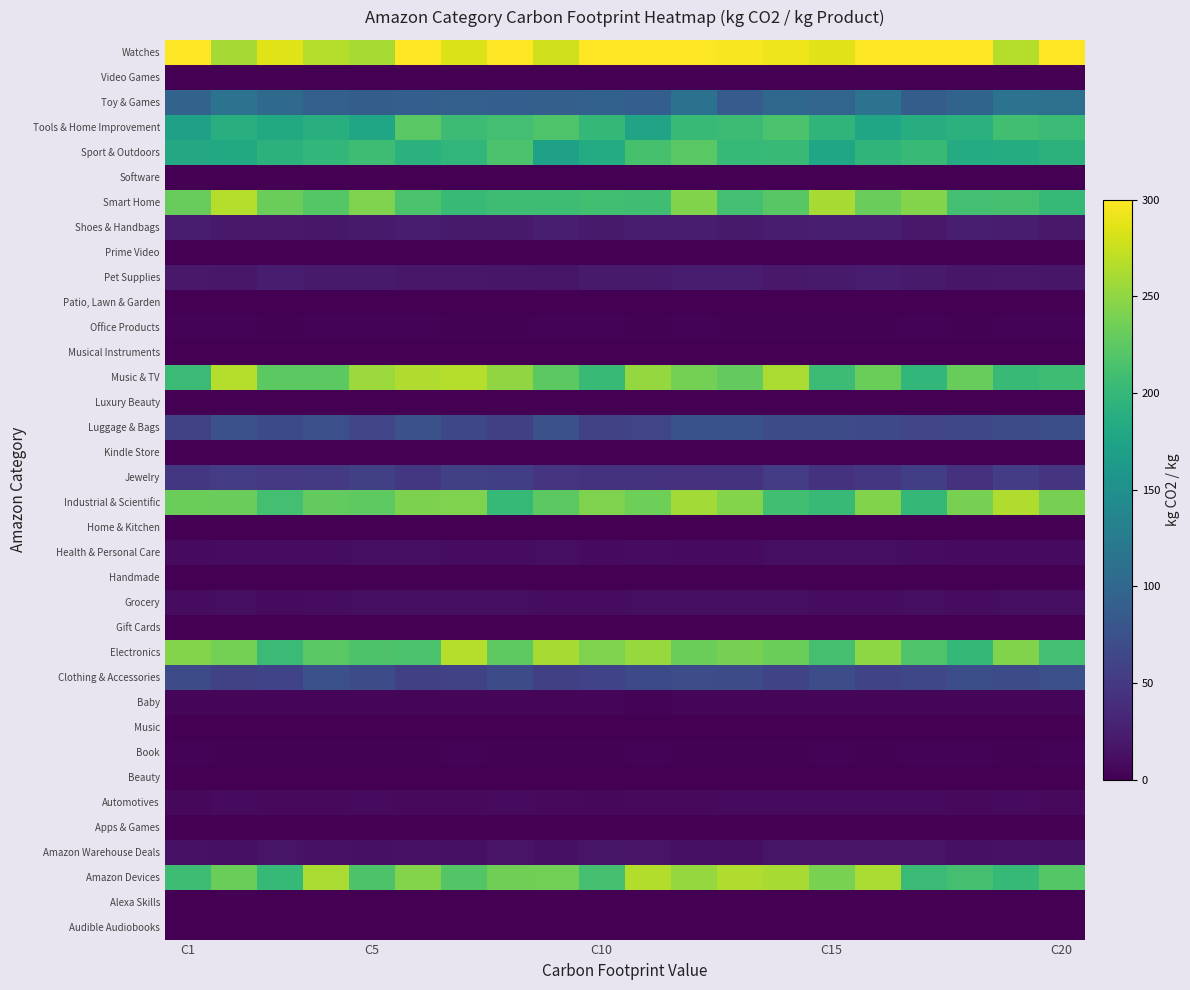

Rank the series by their maximum value, from lowest to highest.

Audible Audiobooks, Alexa Skills, Apps & Games, Music, Gift Cards, Kindle Store, Prime Video, Software, Video Games, Patio, Lawn & Garden, Beauty, Luxury Beauty, Handmade, Home & Kitchen, Musical Instruments, Book, Office Products, Baby, Automotives, Health & Personal Care, Grocery, Amazon Warehouse Deals, Pet Supplies, Shoes & Handbags, Jewelry, Clothing & Accessories, Luggage & Bags, Toy & Games, Tools & Home Improvement, Sport & Outdoors, Industrial & Scientific, Amazon Devices, Electronics, Smart Home, Music & TV, Watches